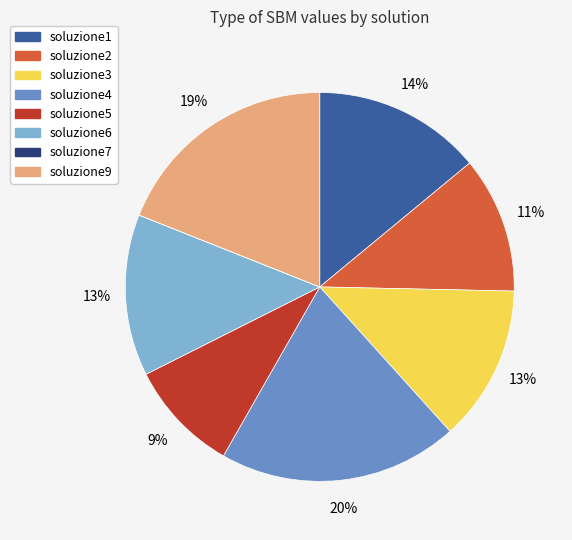

To the nearest percent, what is the difference between the largest and smallest slice percentages?

20%